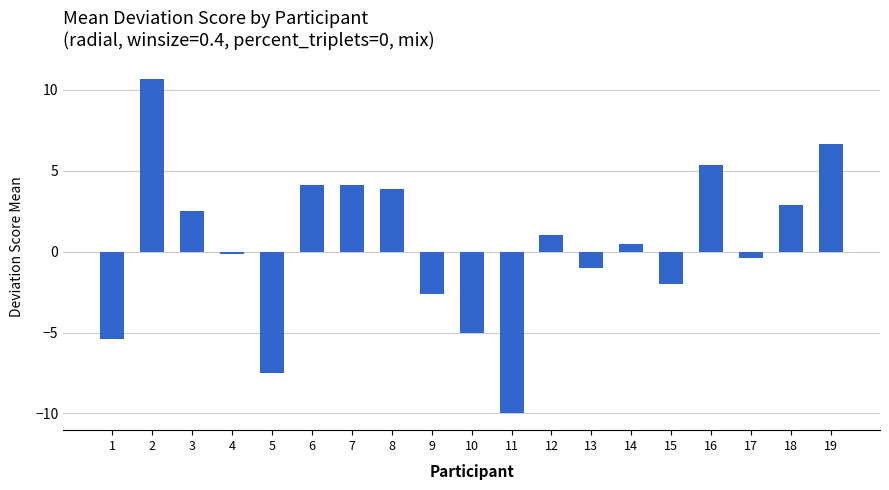

Which category has the lowest value across all series?

11